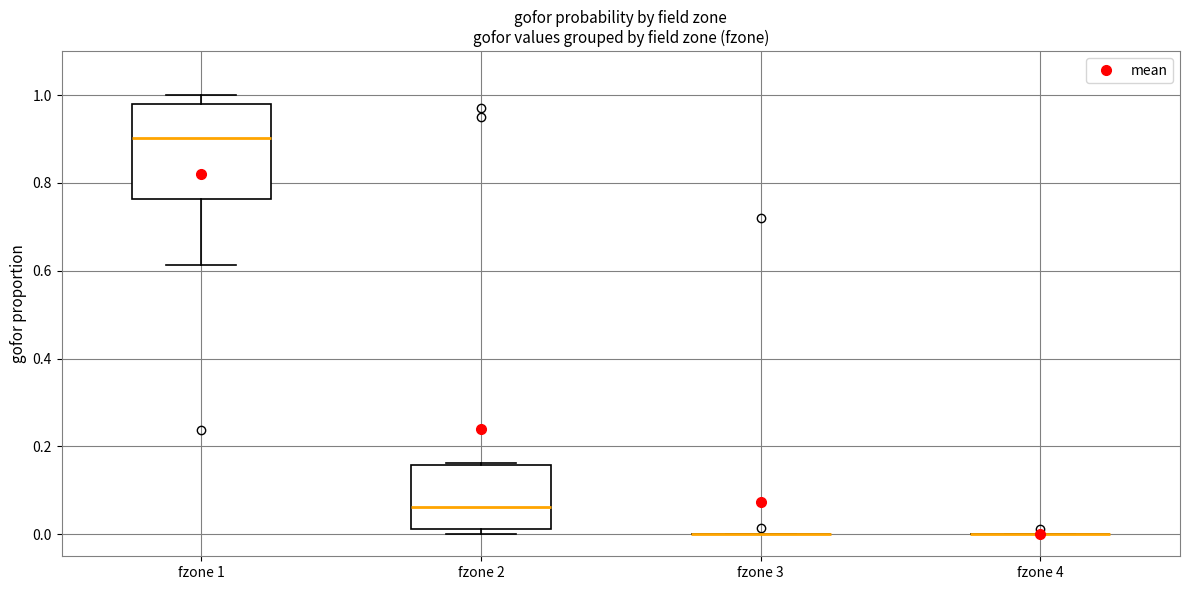

Which box is the tallest, from its lower edge to its upper edge?

fzone 1